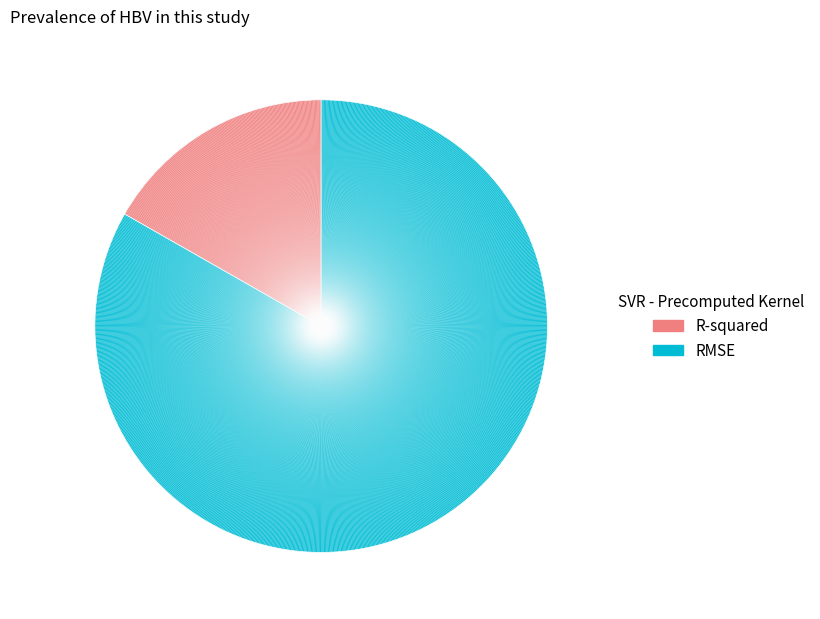

How many segments does this pie chart have?

2